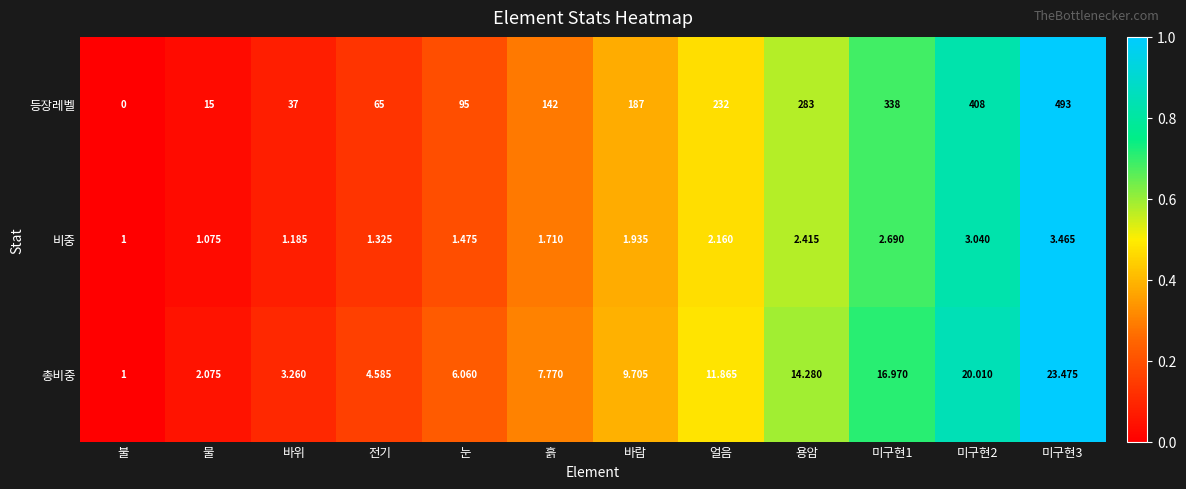

How many categories are shown in the chart?

12